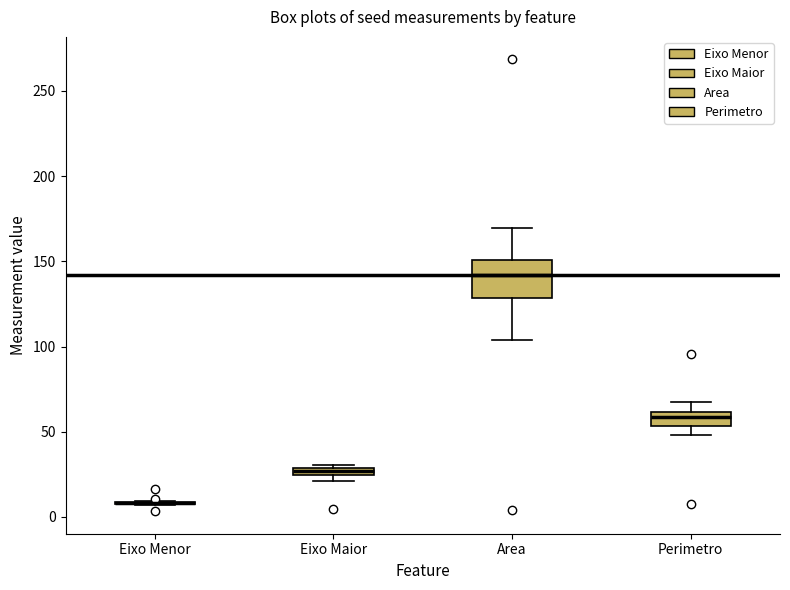

Which box is the tallest, from its lower edge to its upper edge?

Area